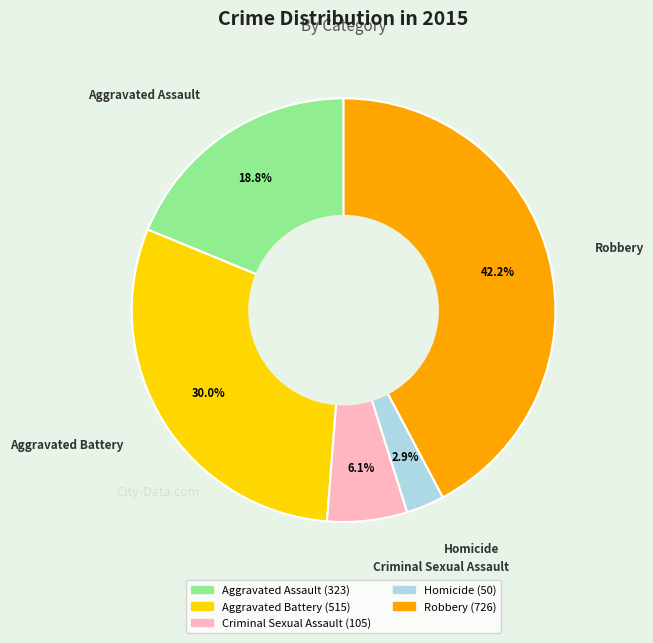

Which has a higher value, Criminal Sexual Assault or Aggravated Assault?

Aggravated Assault